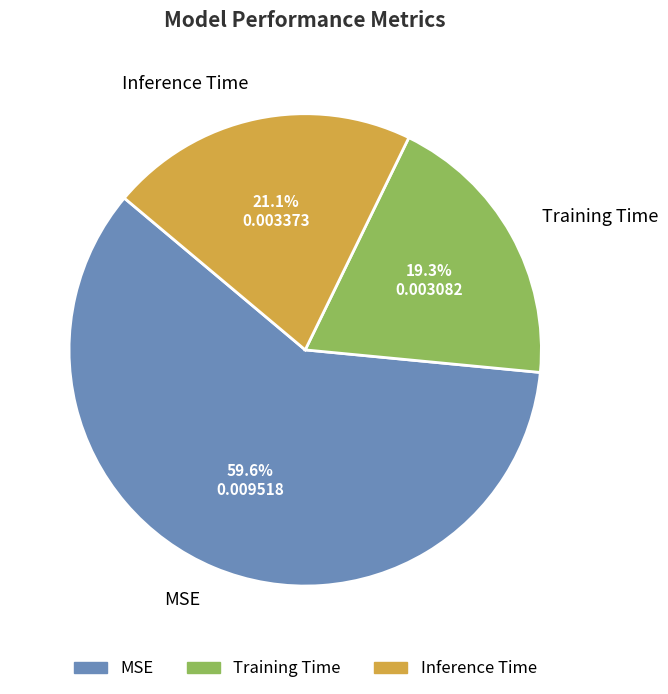

To the nearest percent, what percentage of the pie is Inference Time?

21%